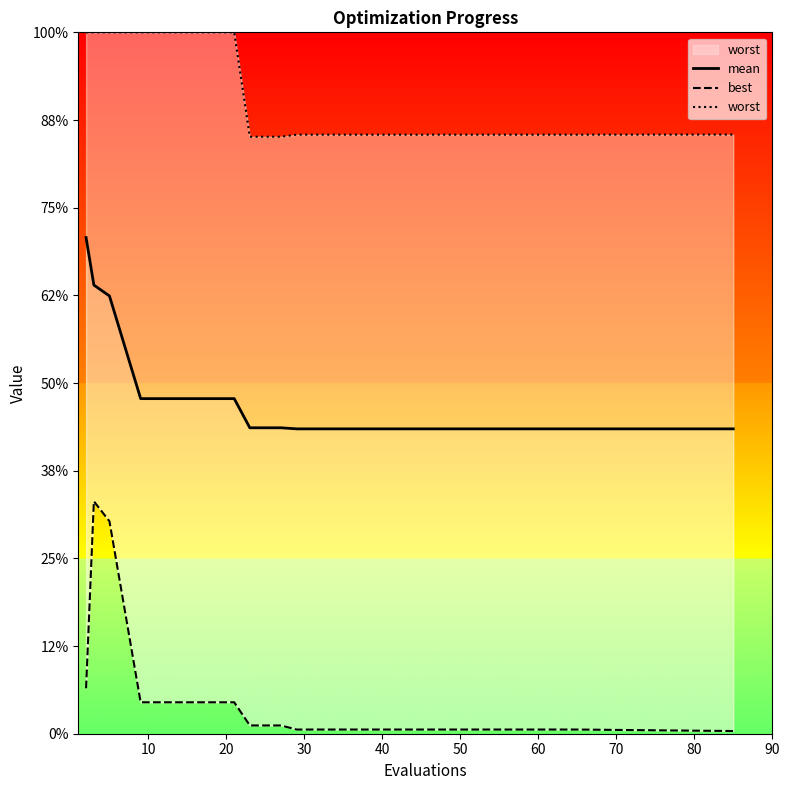

True or false: mean and best cross at least once.

False